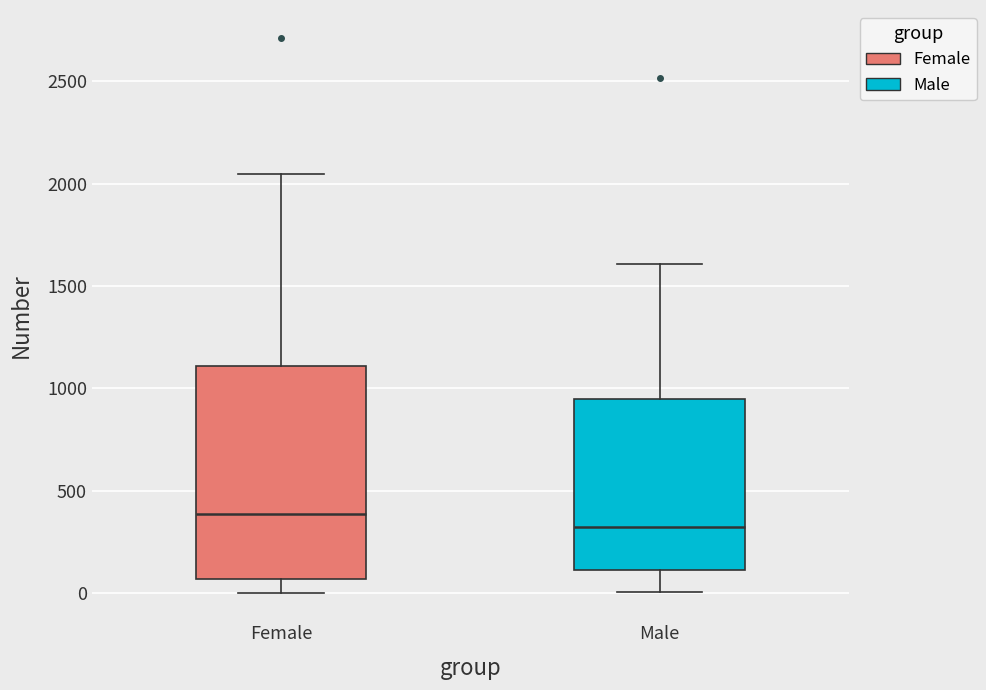

Comparing the boxes themselves (not the whiskers), which one is the tallest?

Female